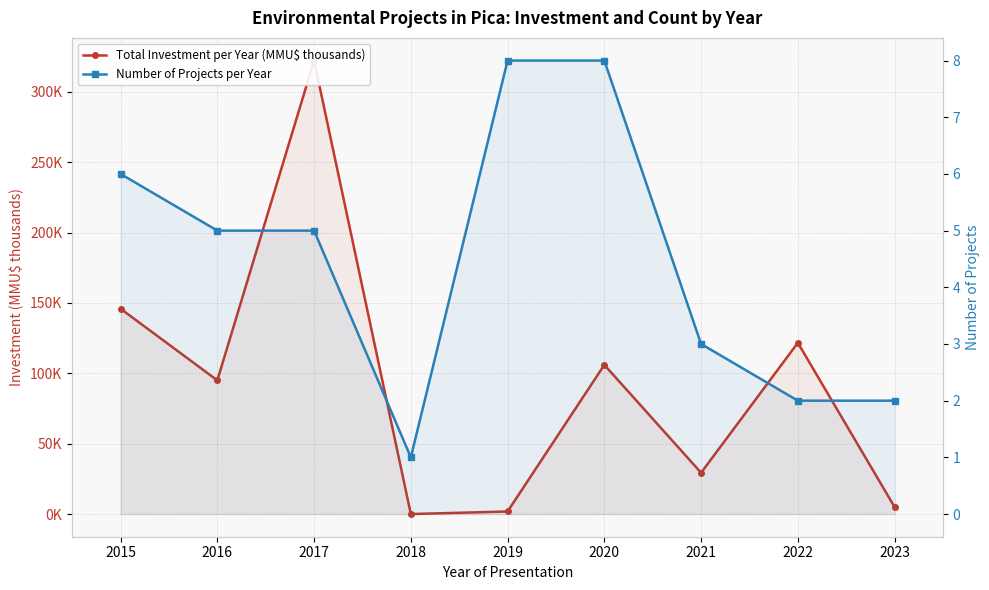

Reading right to left, what are all the values shown in this chart?

Total Investment per Year (MMU$ thousands): 5.0	121.7	29.3	106.0	1.8	0.0	322.2	95.0	145.9
Number of Projects per Year: 2.0	2.0	3.0	8.0	8.0	1.0	5.0	5.0	6.0